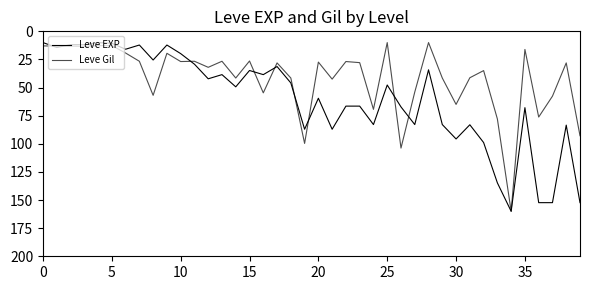

How many lines are shown in the chart?

2